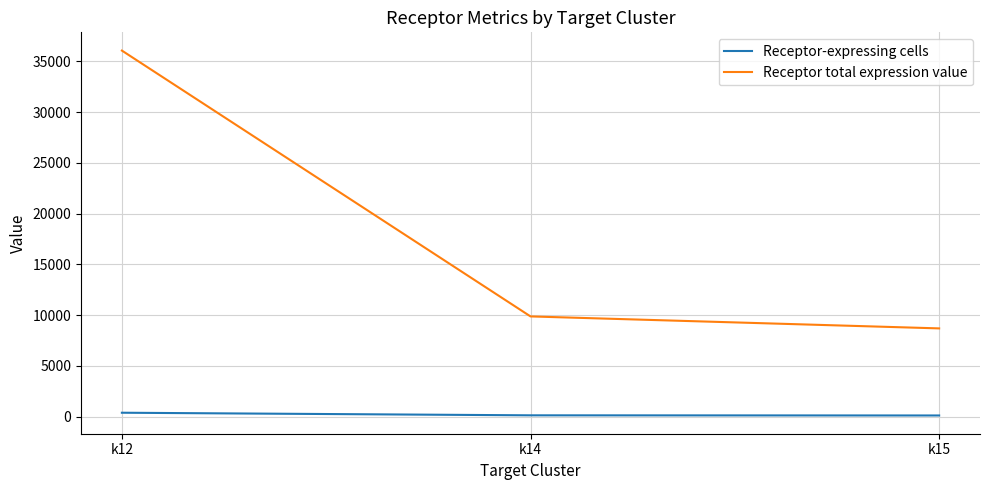

What are all the series names shown in the legend?

Receptor-expressing cells, Receptor total expression value